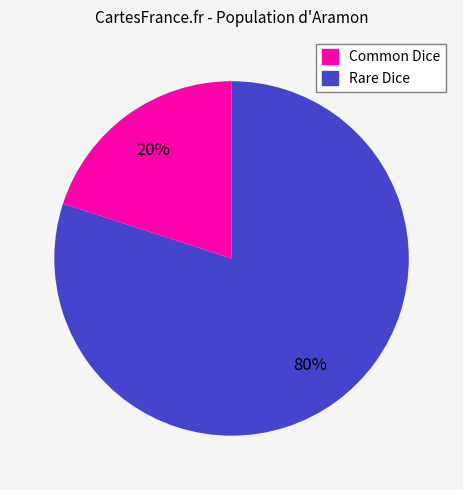

Combined, do Rare Dice and Common Dice account for over 50%?

Yes